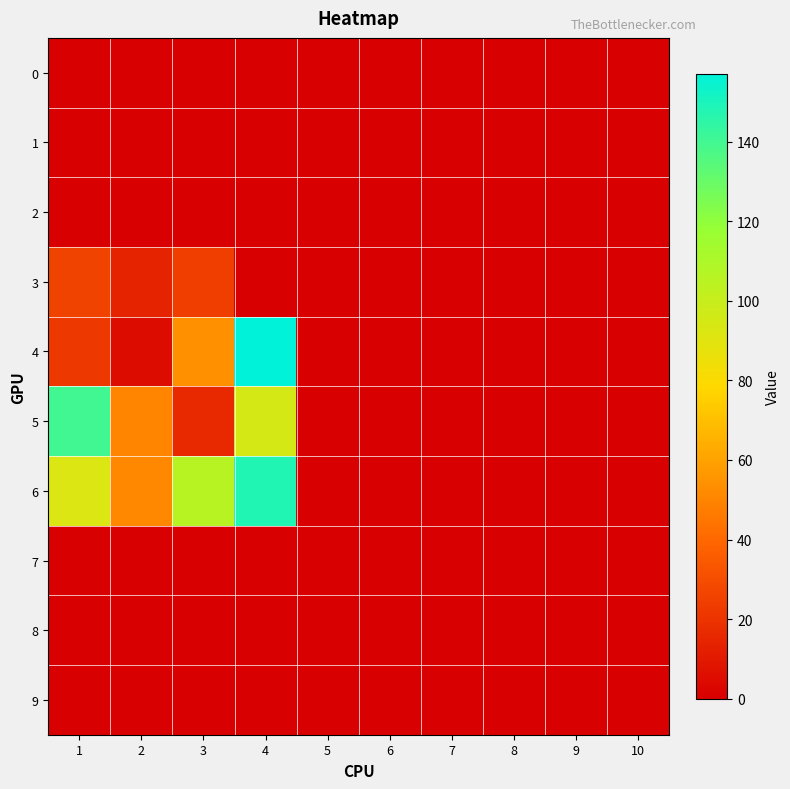

What is the difference between the highest and lowest values at 3?

106